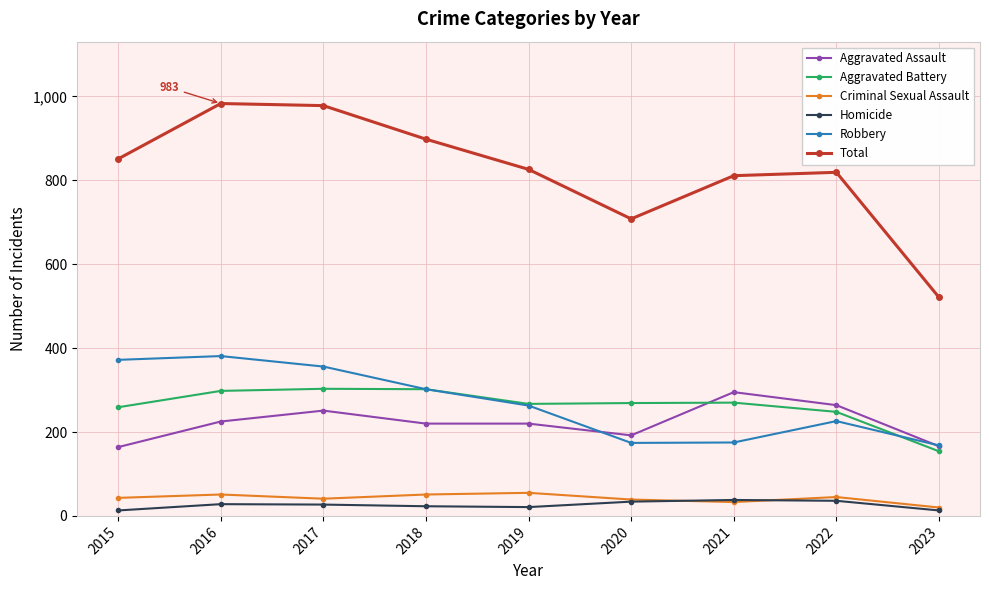

True or false: Homicide has more than 0 interior local peaks.

True